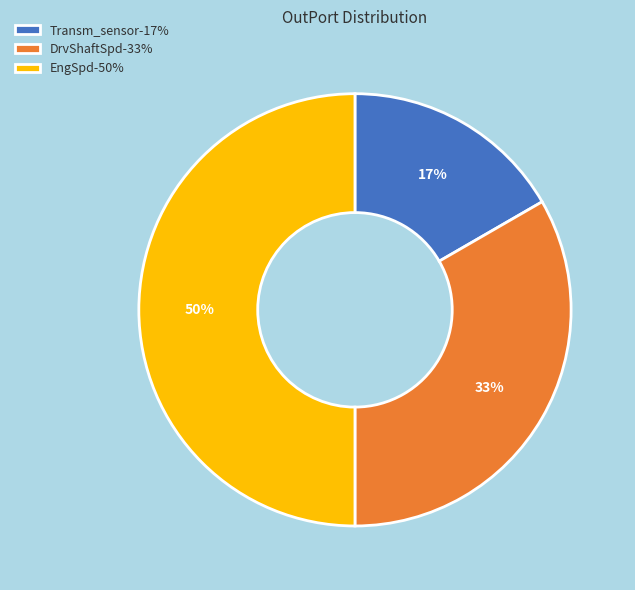

How many segments does this pie chart have?

3